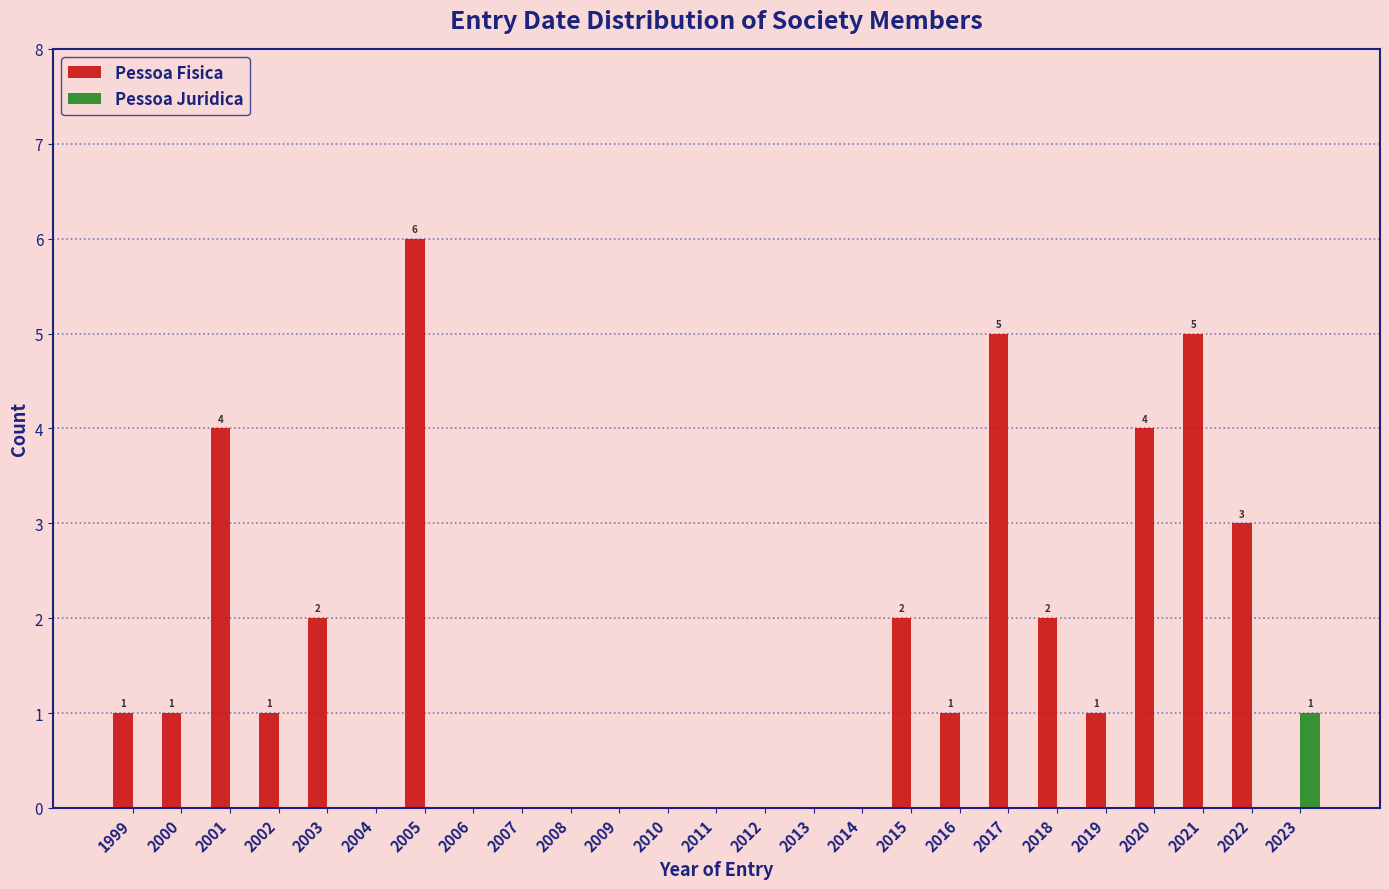

Which series changed the most between 2002 and 2011?

Pessoa Fisica